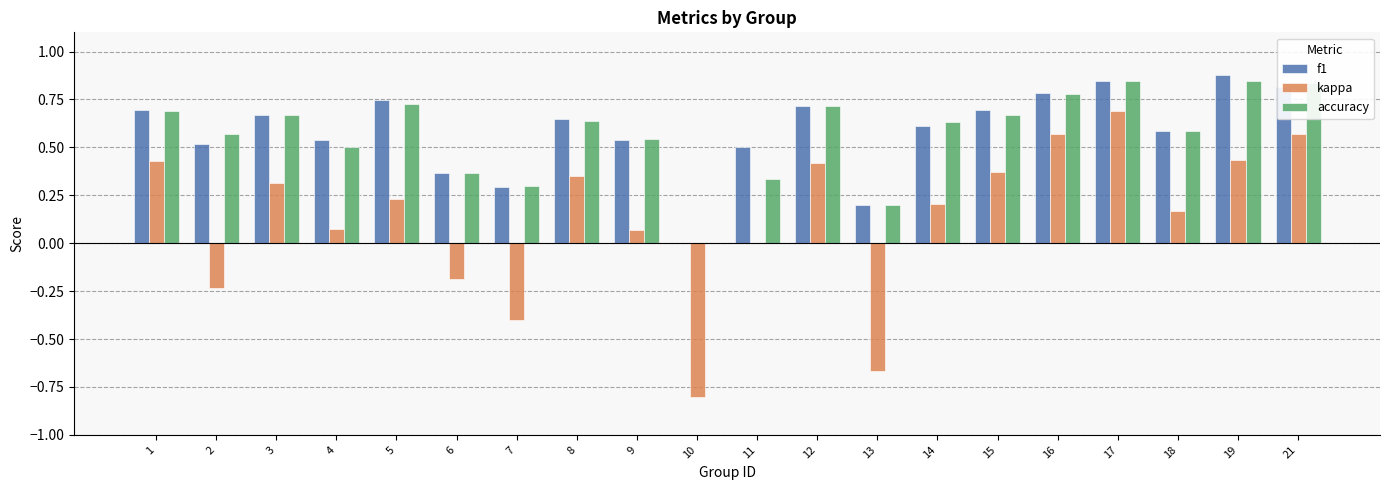

At which category is the sum across all series the highest?

17